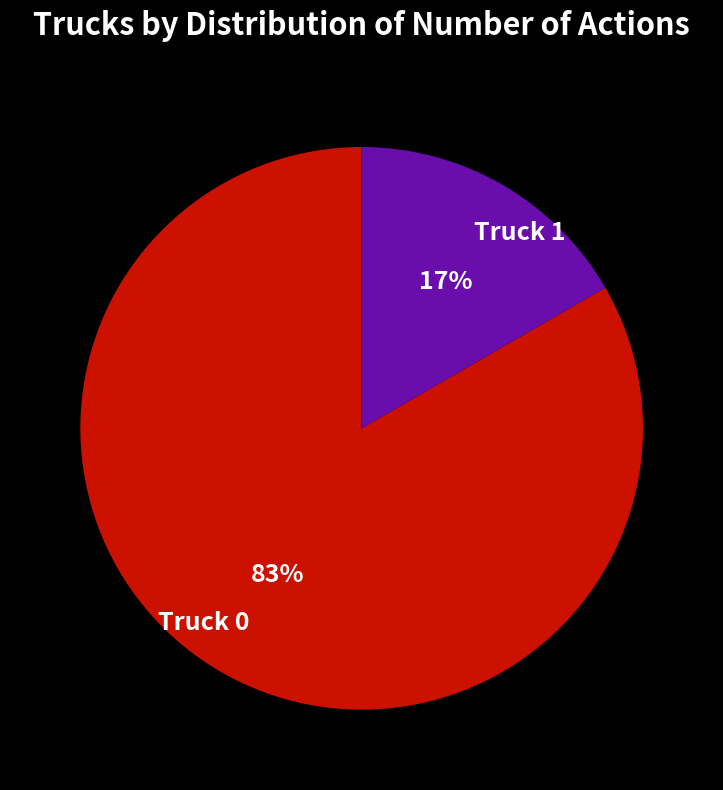

How many segments does this pie chart have?

2